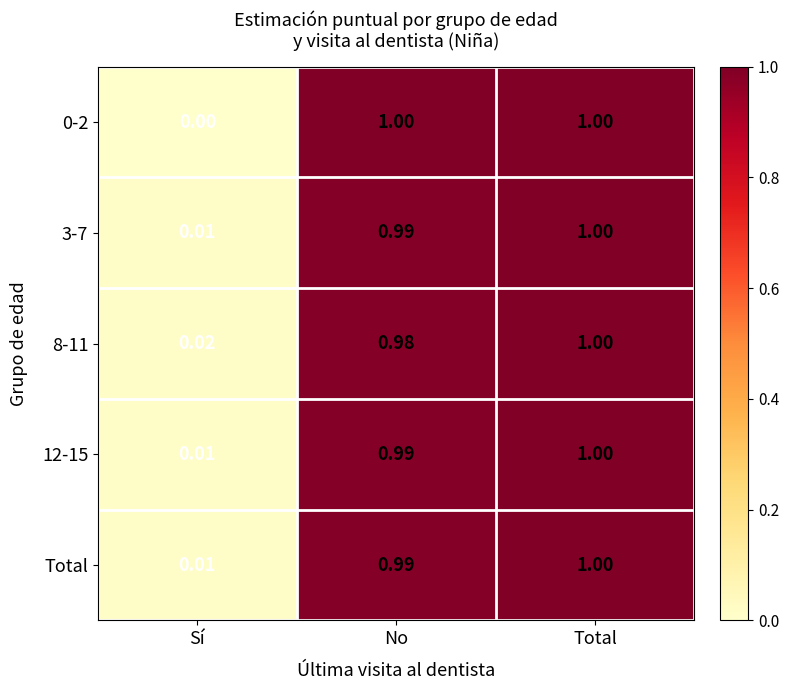

At which category is the sum across all series the highest?

Total